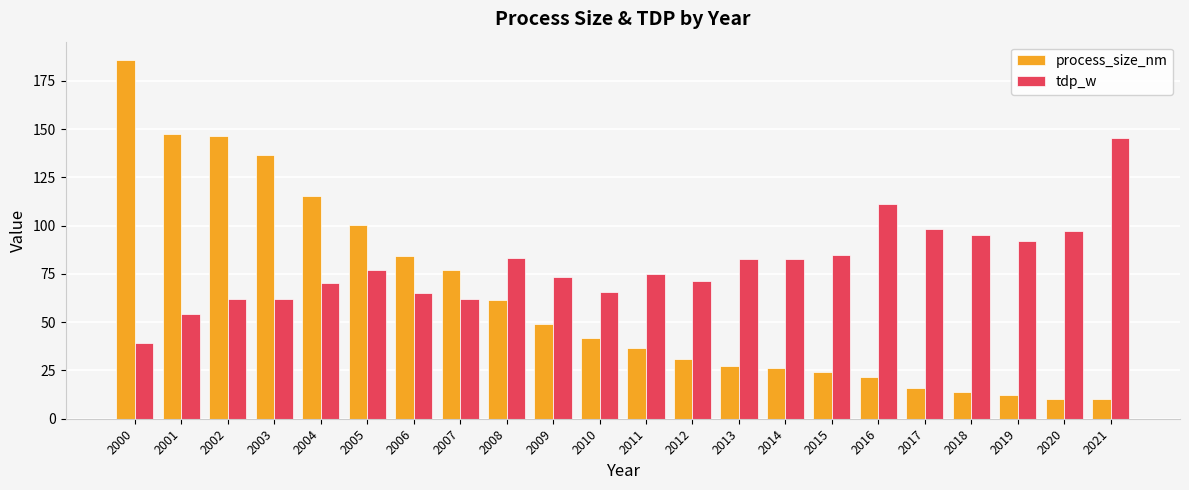

What is the difference between the highest and lowest values at 2007?

15.1